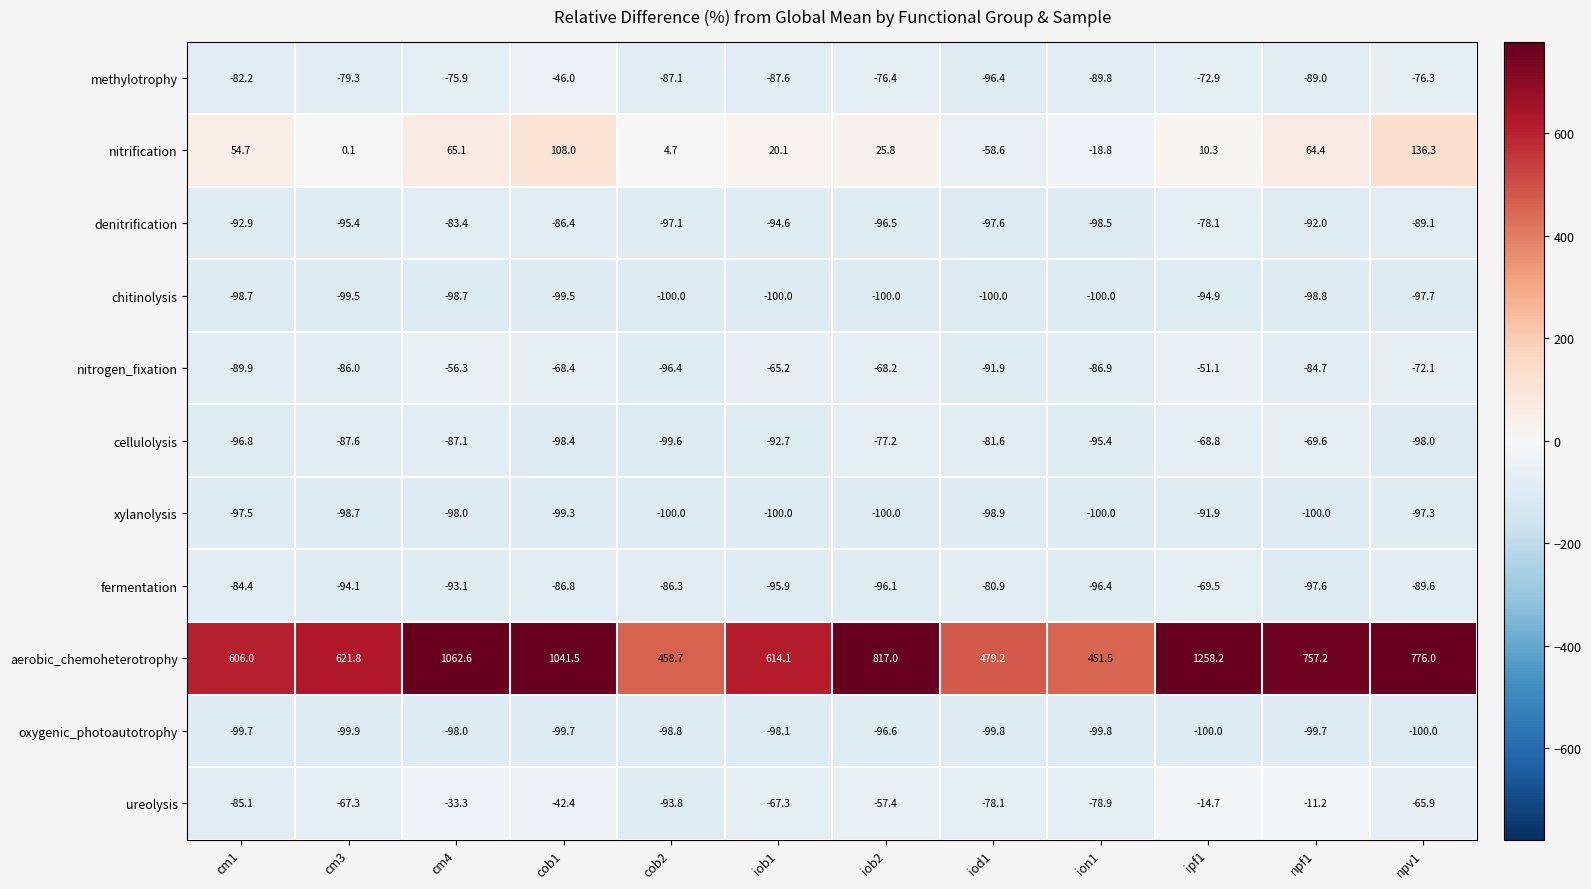

Count the number of data series in this chart.

11